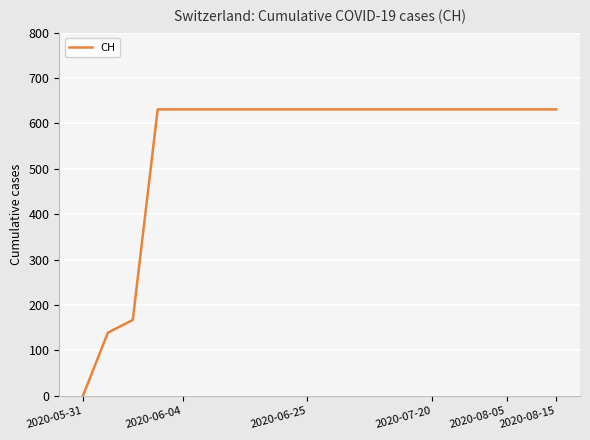

What is the difference between the maximum and minimum values?

631